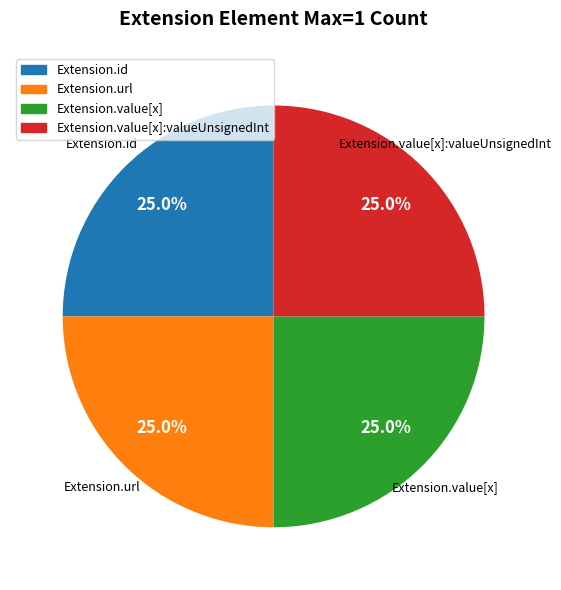

Is there any slice that represents more than half of the pie?

No